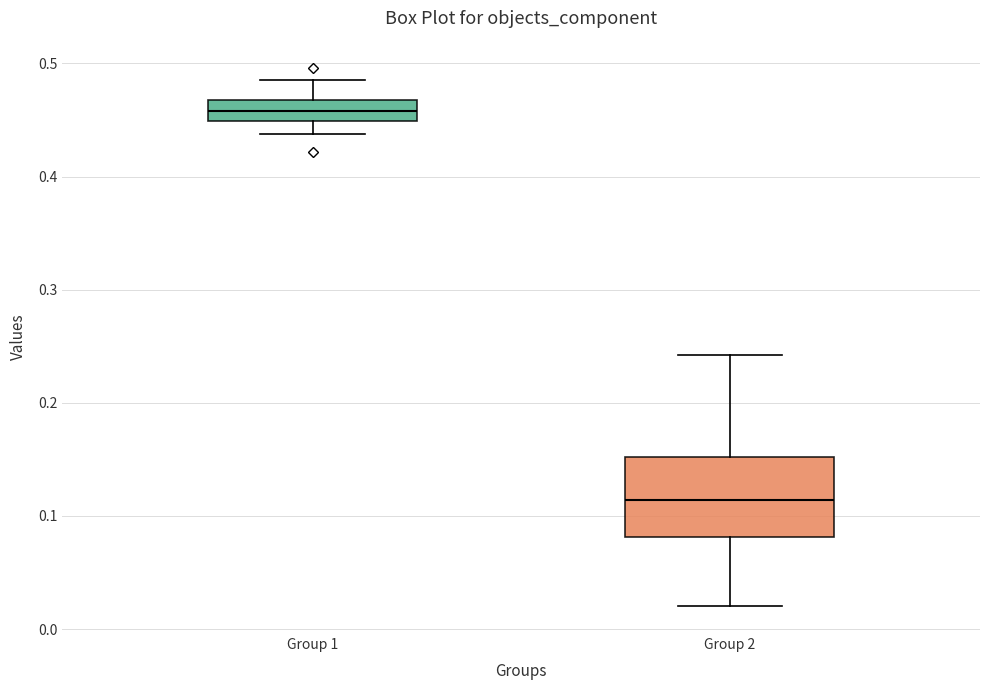

Where is the lower edge of the box for Group 2 on the y-axis? The values are not printed on the chart, so give them approximately, as read against the axis.

0.08